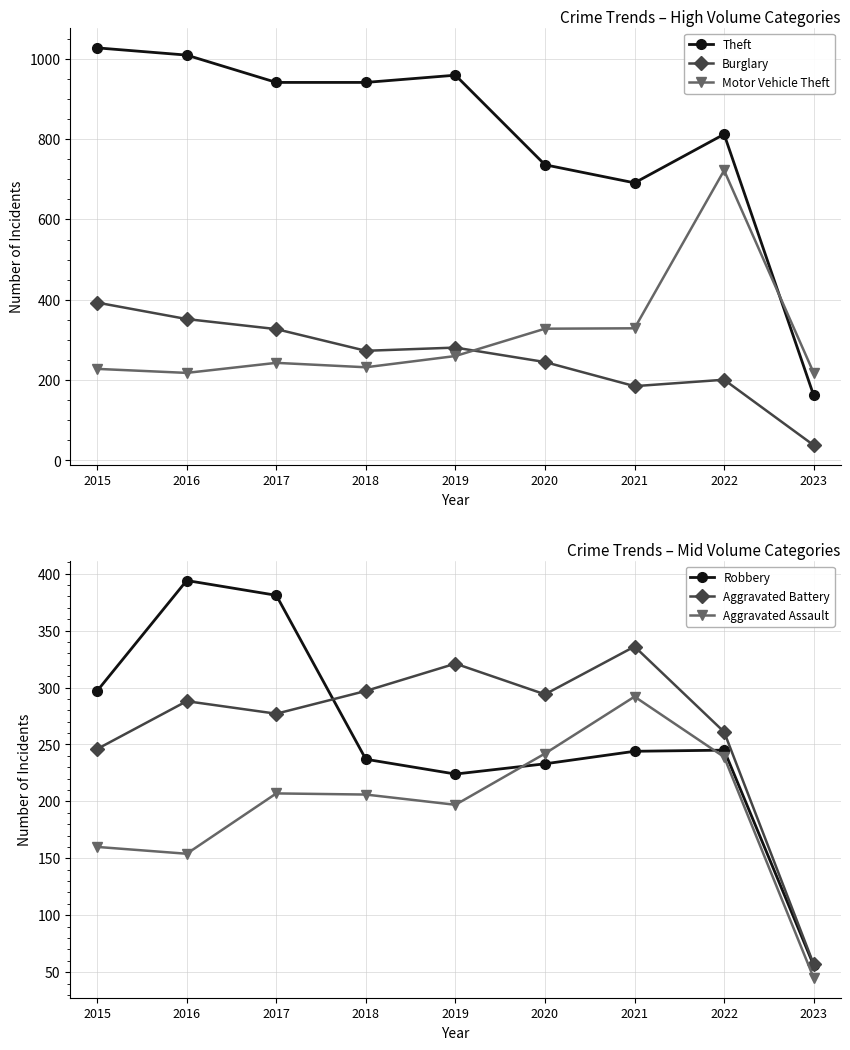

What is the value of the Robbery point at the 8th from the left?

245